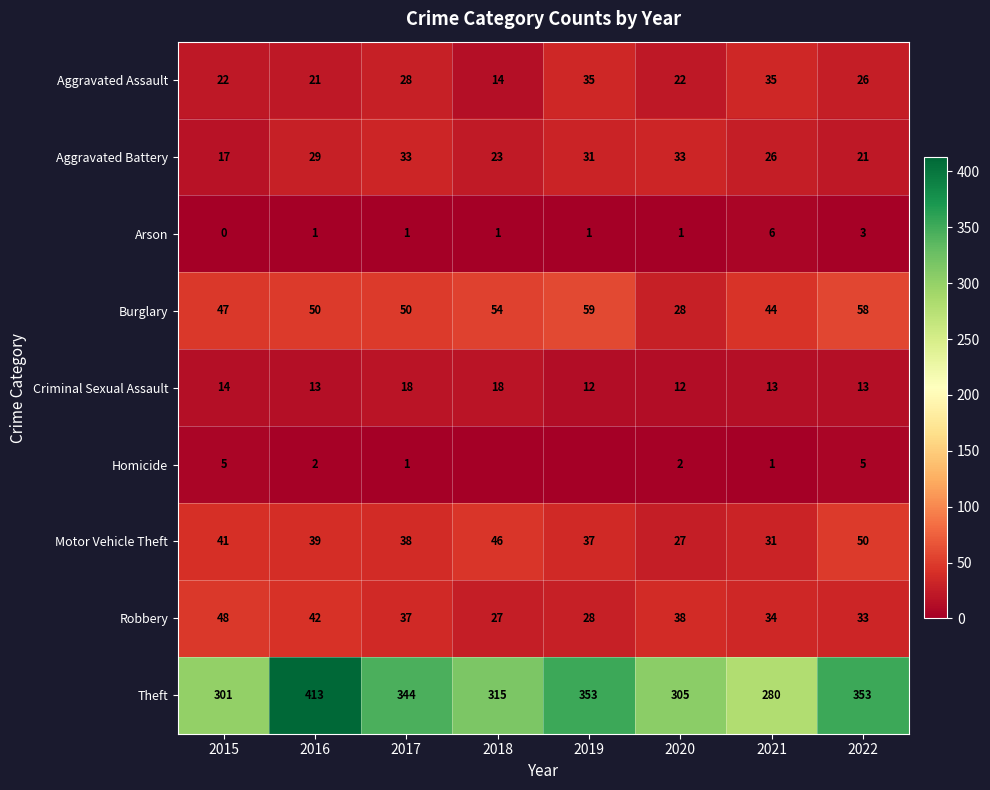

Is it true that Robbery equals 34 at 2021?

True